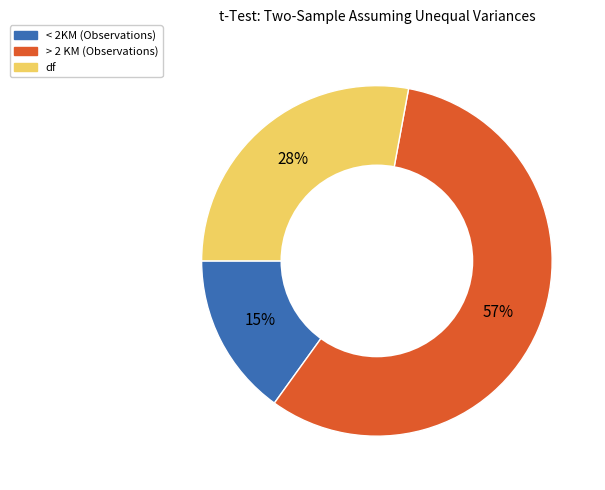

What is the ratio of the value at df to the value at > 2 KM (Observations)?

0.5